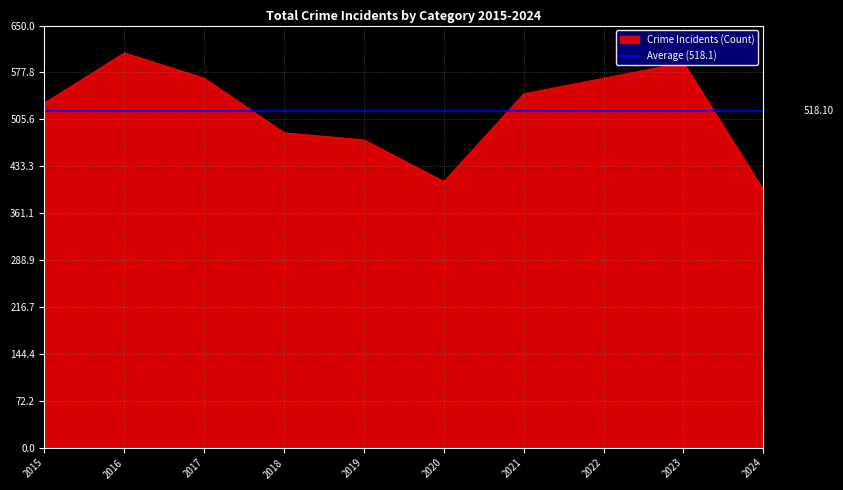

Does the chart have visible grid lines?

Yes